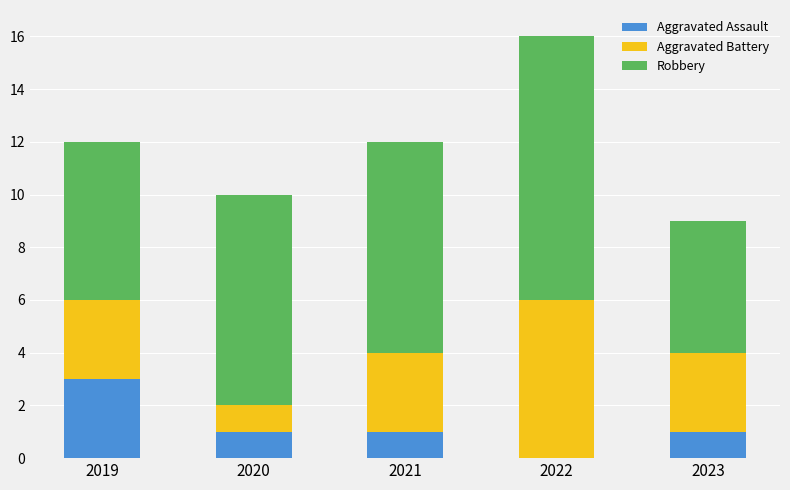

Reading left to right, list the values for the Aggravated Assault series.

2019=3	2020=1	2021=1	2022=0	2023=1